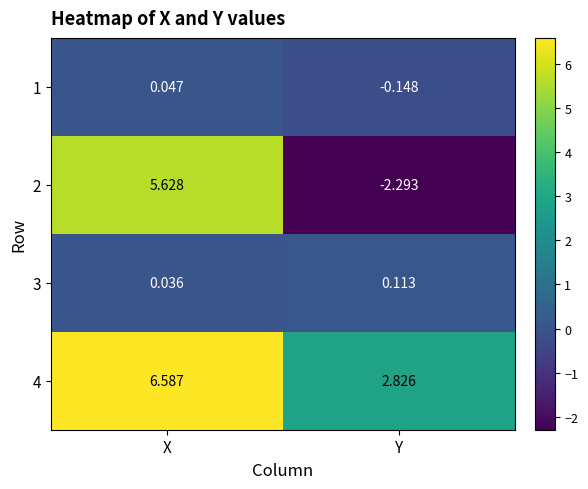

Which label corresponds to the largest value in the chart?

X